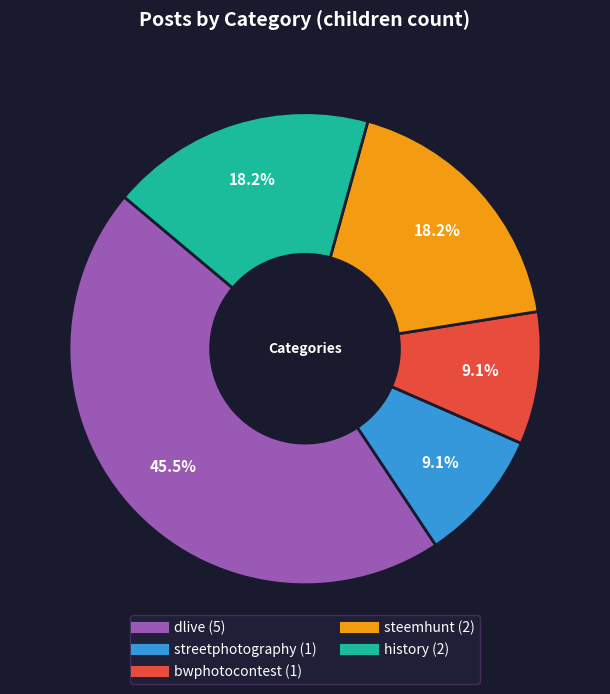

How many segments does this pie chart have?

5